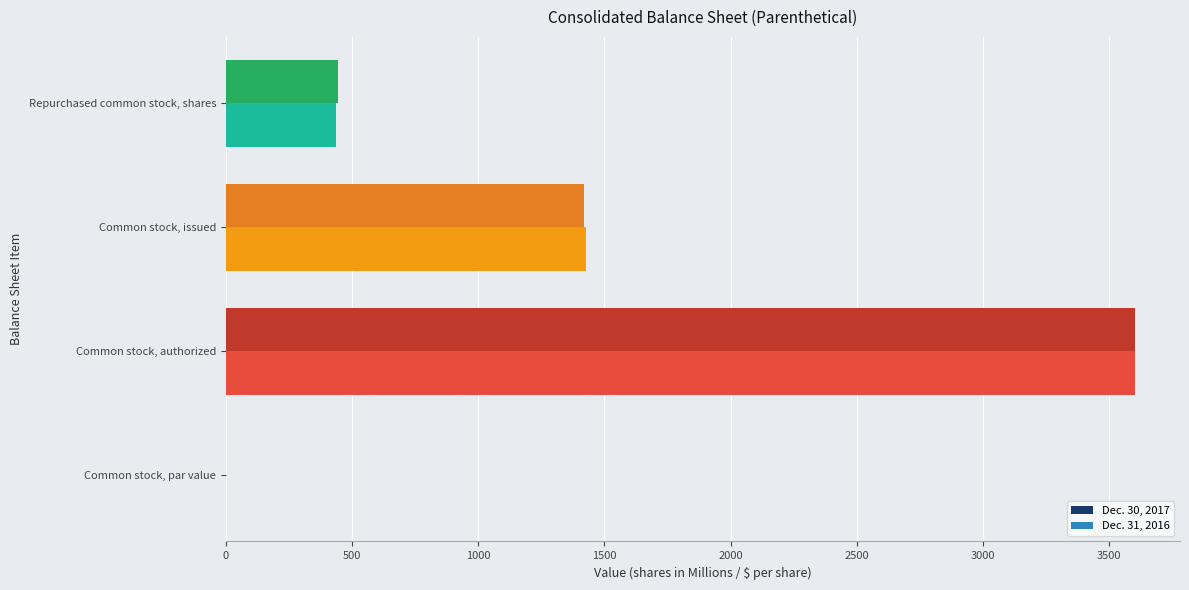

True or false: Dec. 31, 2016 has a value of 3600.0 at Common stock, authorized.

True